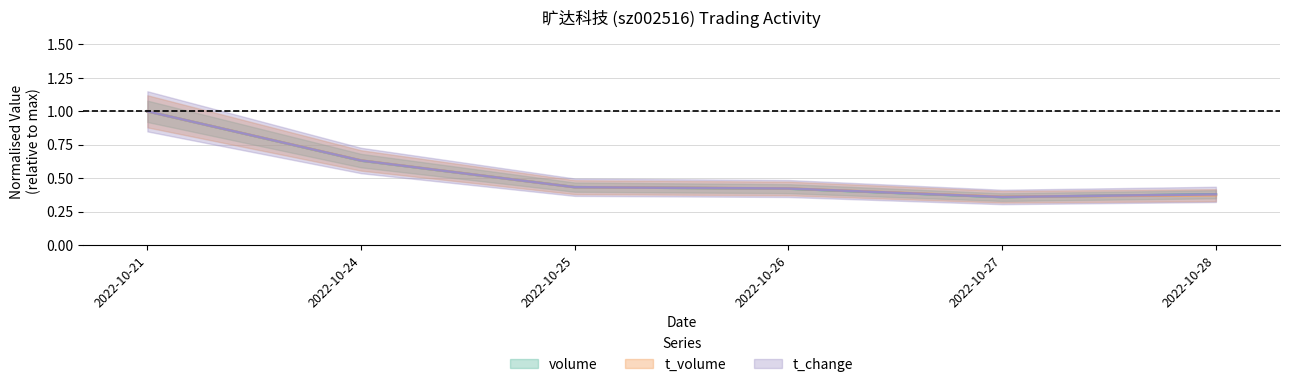

After their last crossing, which series has the higher values: t_change or t_volume?

t_change